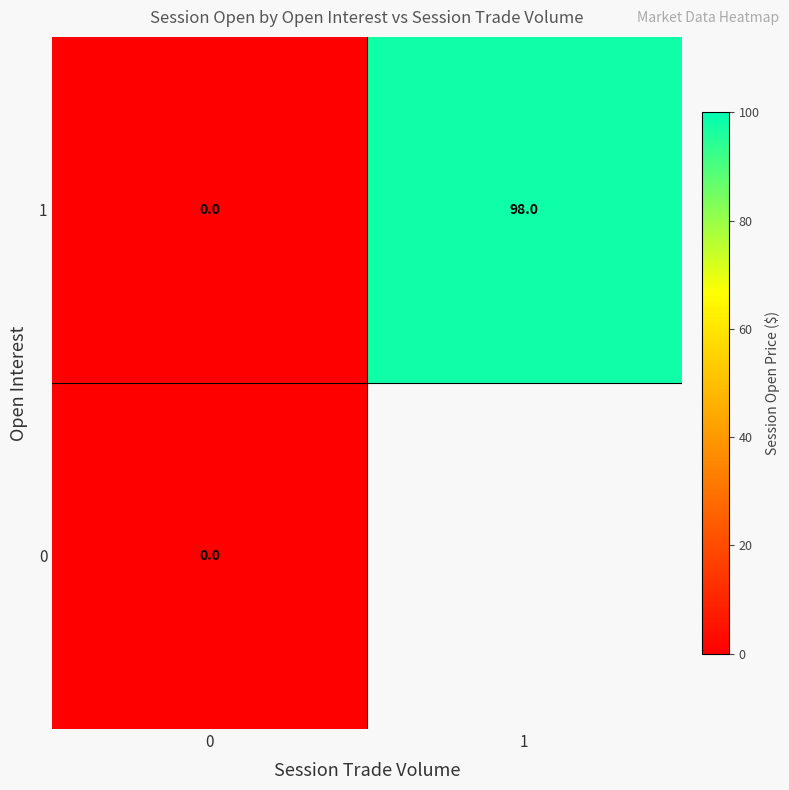

Is the value of row_1 at 1 greater than the value of row_0 at 1?

No